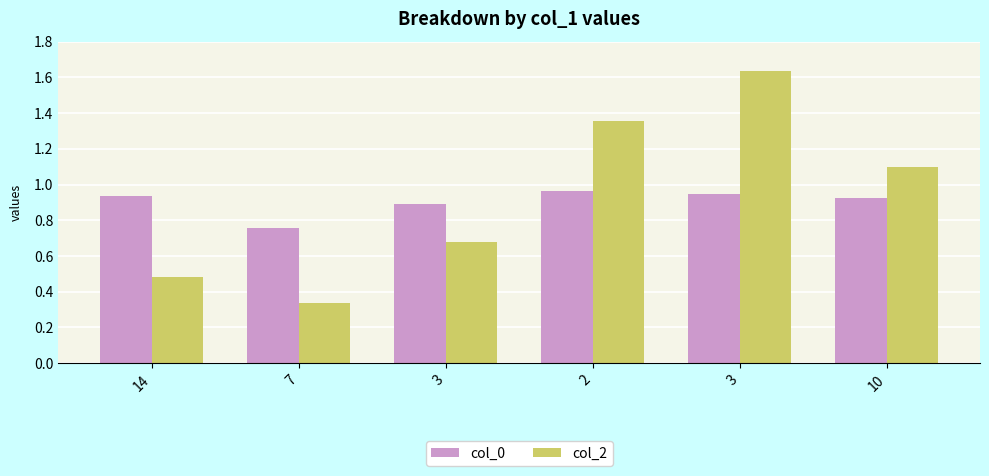

Is it true that col_0 equals 1.1 at 7?

False